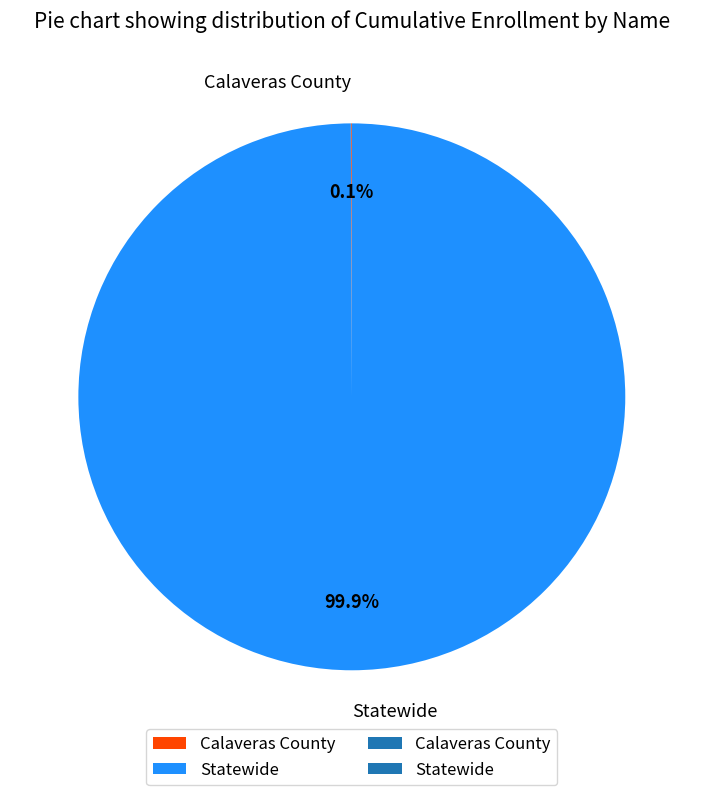

Which category has the biggest portion of the pie?

Statewide